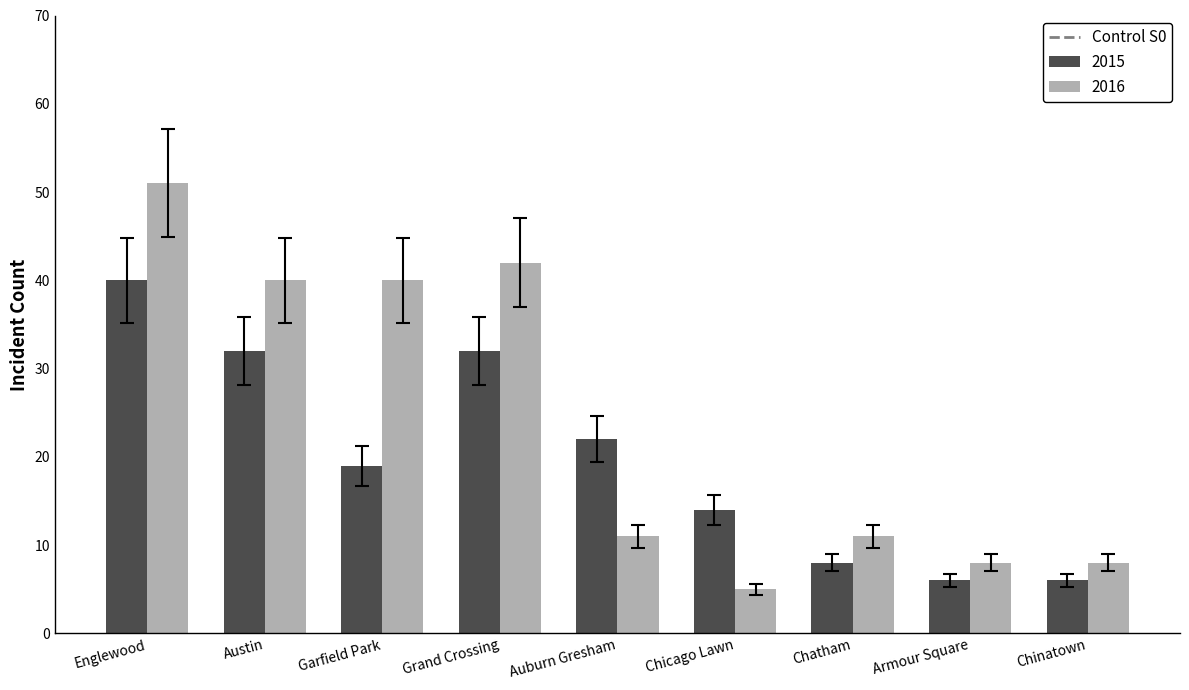

At Englewood, list the series in order from smallest to largest.

2015, 2016